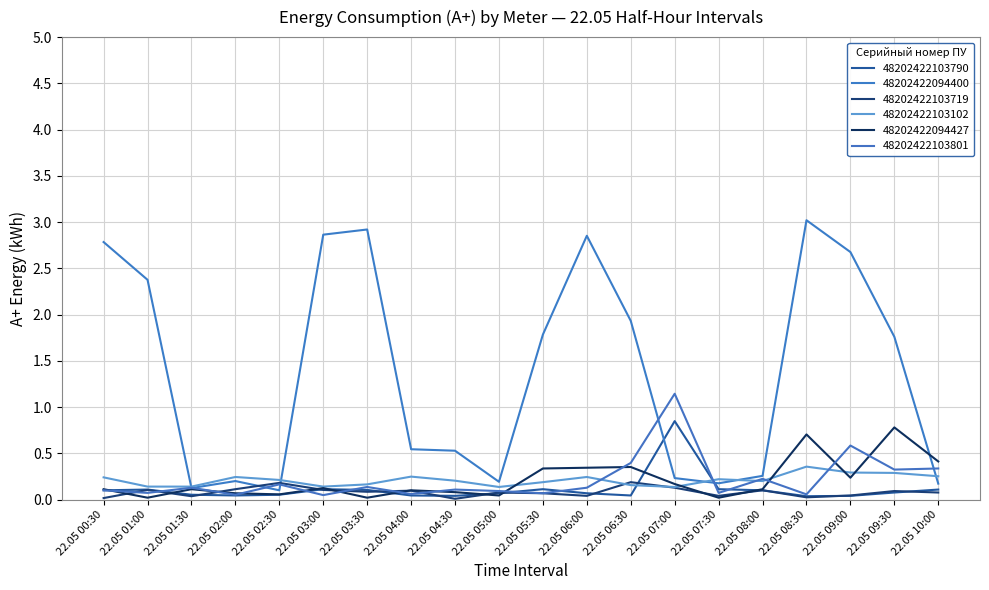

The value of 48202422103719 at 22.05 02:00 is 0.1. True or false?

True